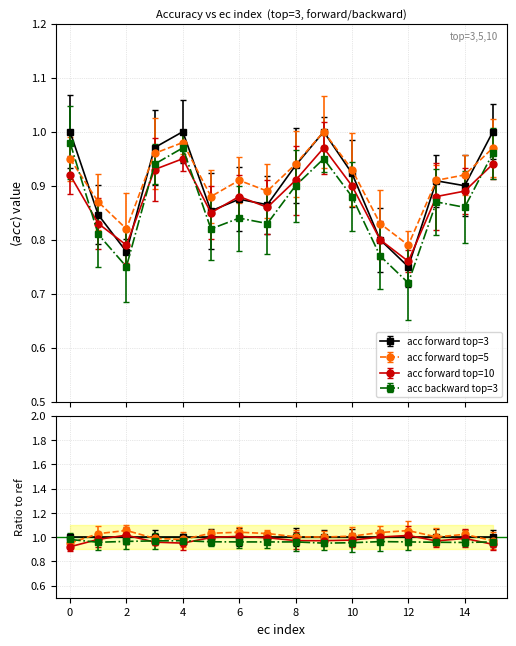

What is the difference between the maximum and minimum values in the acc forward top=3 series?

0.2